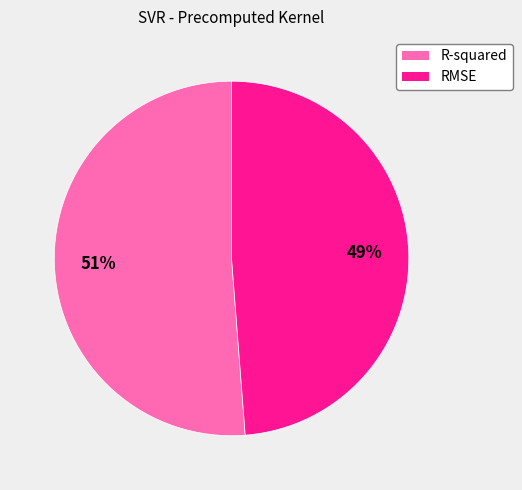

Rank the categories by value from highest to lowest.

R-squared, RMSE